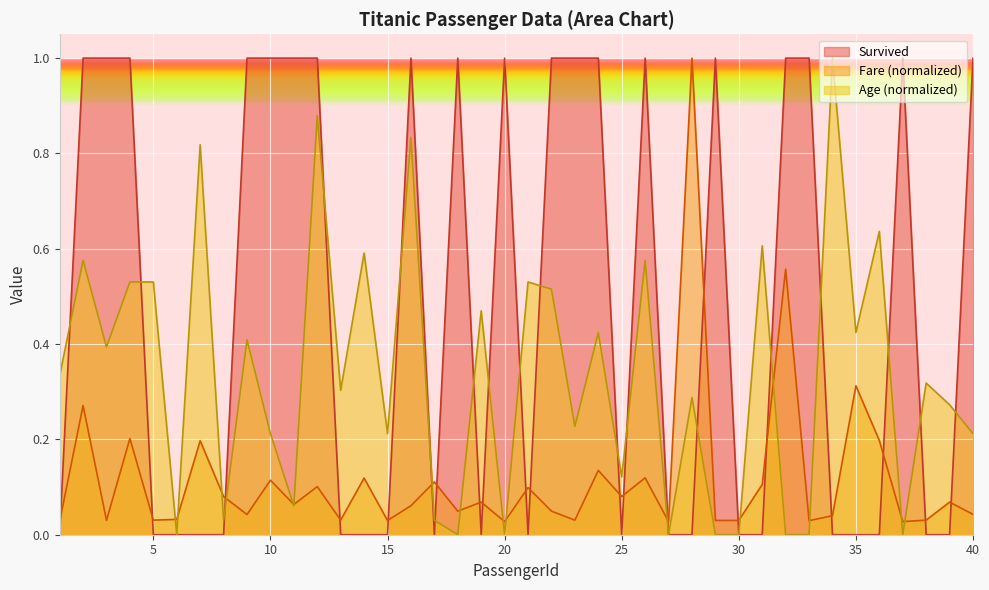

What are all the series names shown in the legend?

Survived, Fare (normalized), Age (normalized)